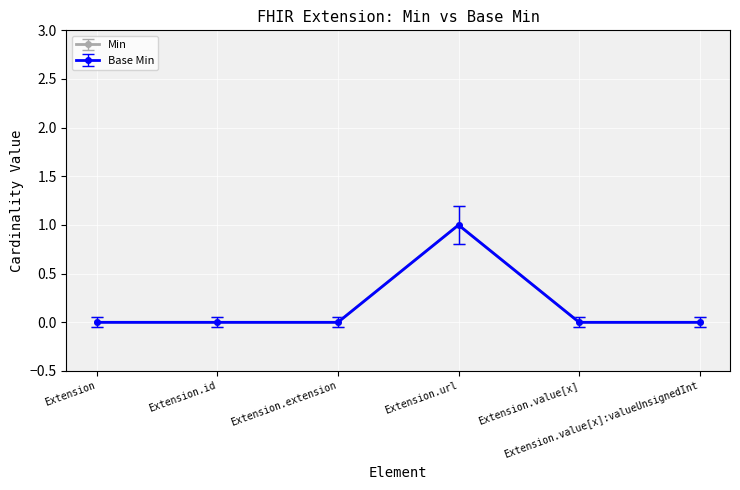

How many values in Base Min are above zero?

1